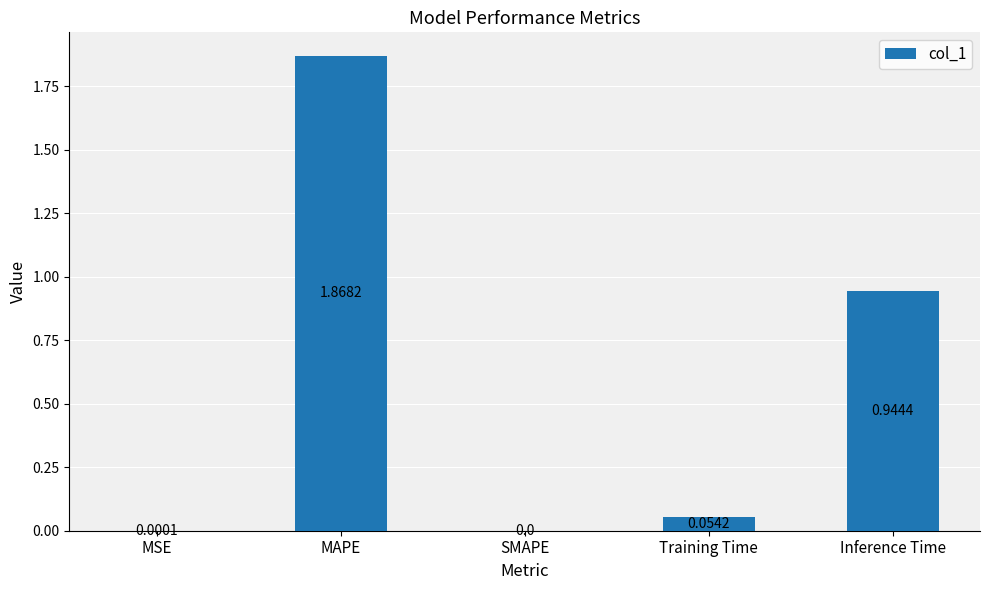

Where is the data nearest to the value 0?

SMAPE